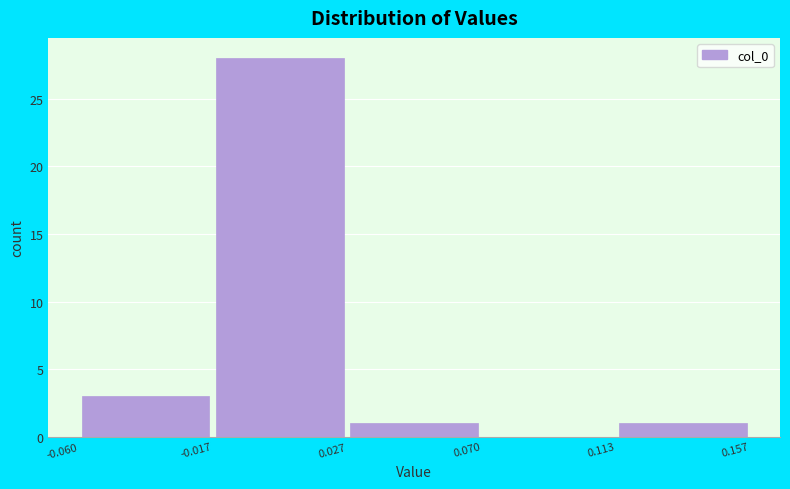

Reading left to right, transcribe this chart: for each bar, give the range it covers on the x-axis and its height. The values are not printed on the chart, so give them approximately, as read against the axis.

-0.060 to -0.017: 3
-0.017 to 0.027: 28
0.027 to 0.070: 1
0.070 to 0.113: 0
0.113 to 0.157: 1